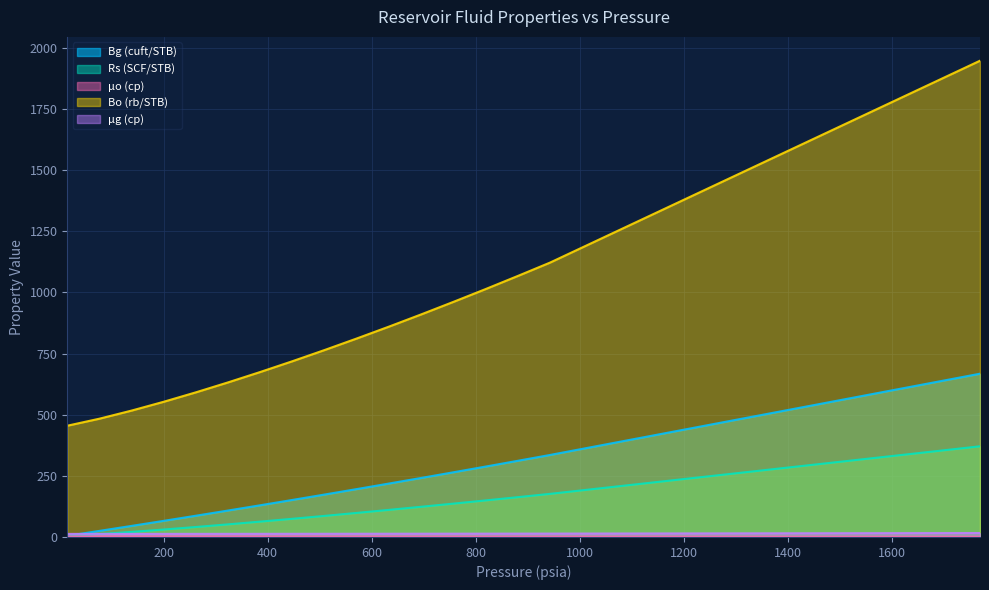

Which series has the largest range (max minus min)?

Bo (rb/STB)